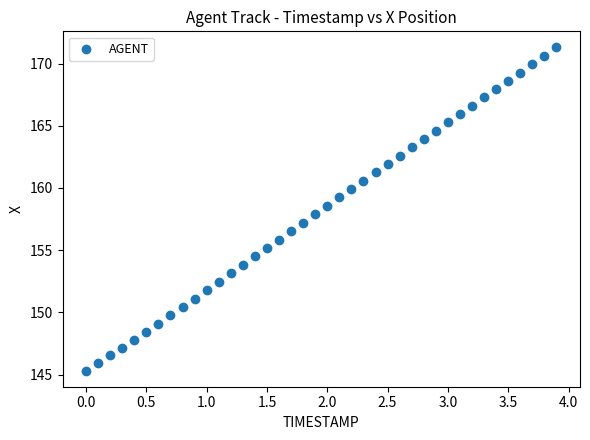

What is the range of Y values (max minus min)?

26.0